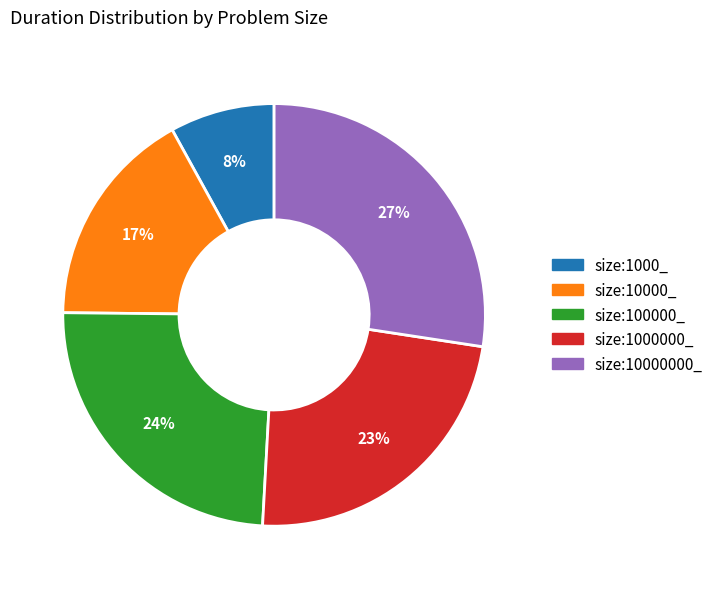

To the nearest percent, what is the difference between the largest and smallest slice percentages?

19%